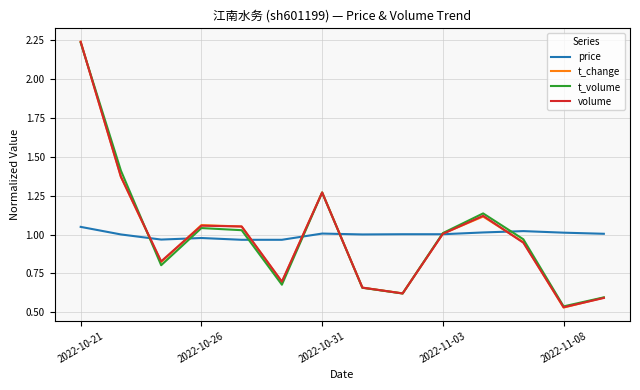

In t_volume, how many points are higher than both neighbors (excluding endpoints)?

3